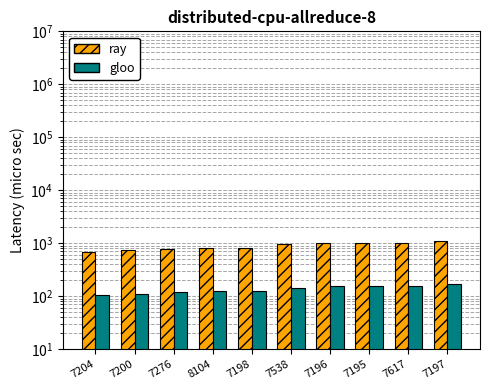

What position from the left is 7200?

2